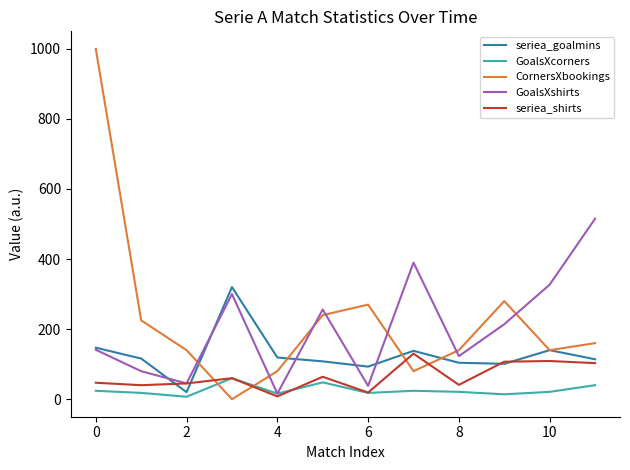

Which series has the largest total across all categories?

CornersXbookings